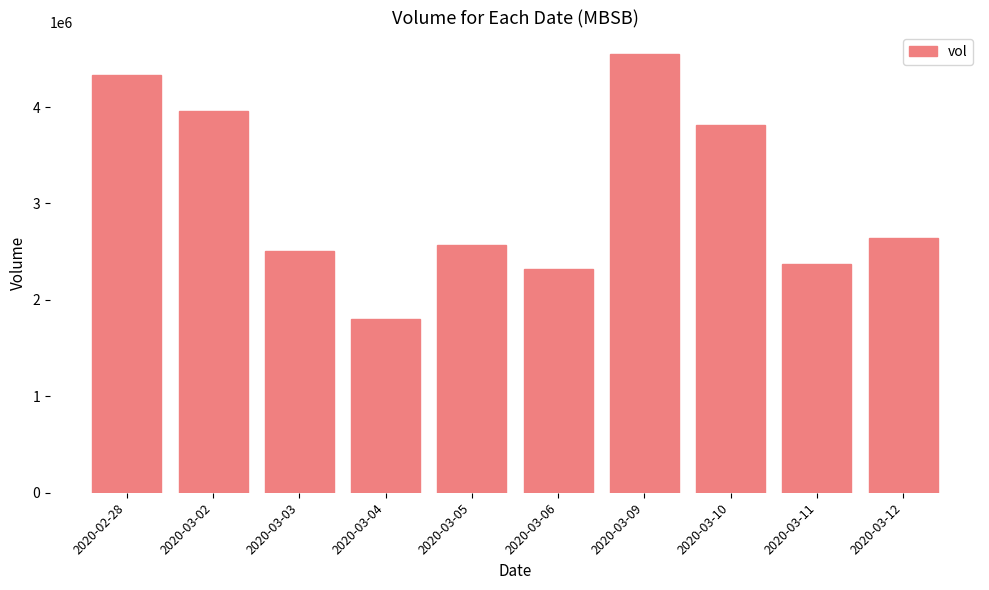

Which category has the lowest value across all series?

2020-03-04